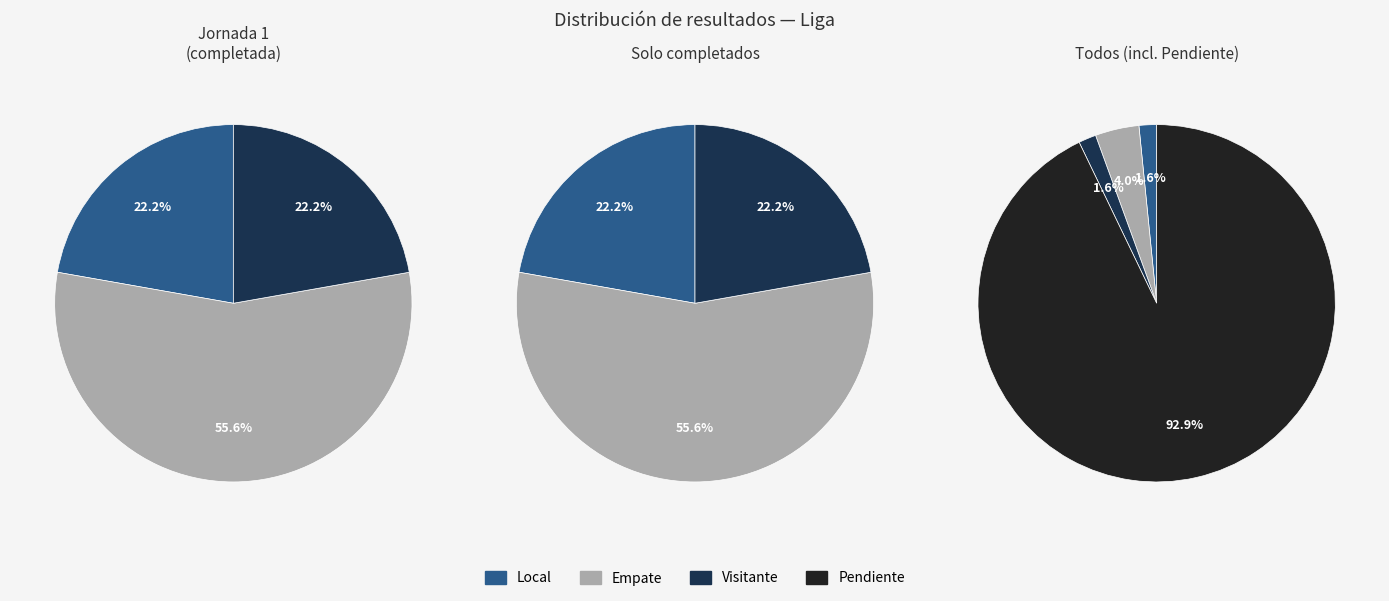

Do Empate and Visitante together represent more than half of the pie?

Yes